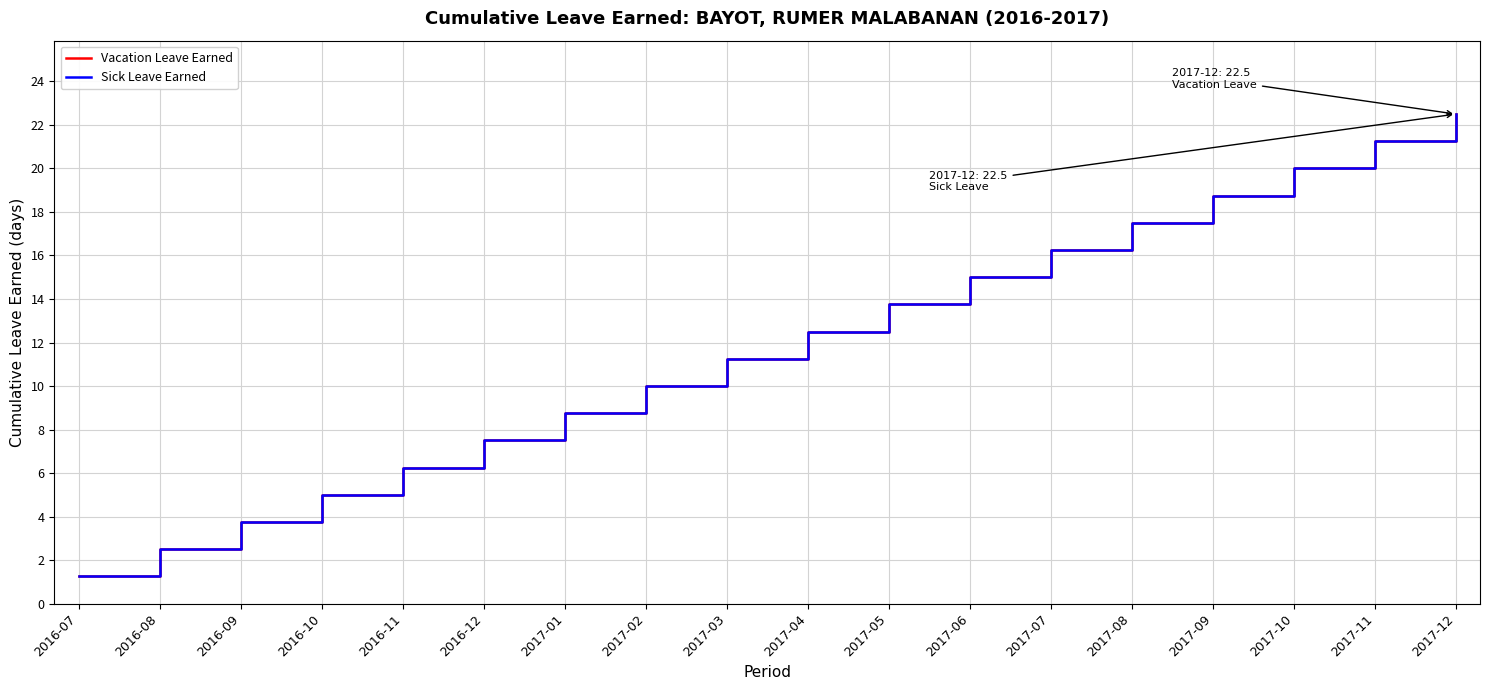

Does the chart display data point markers on the line(s)?

No